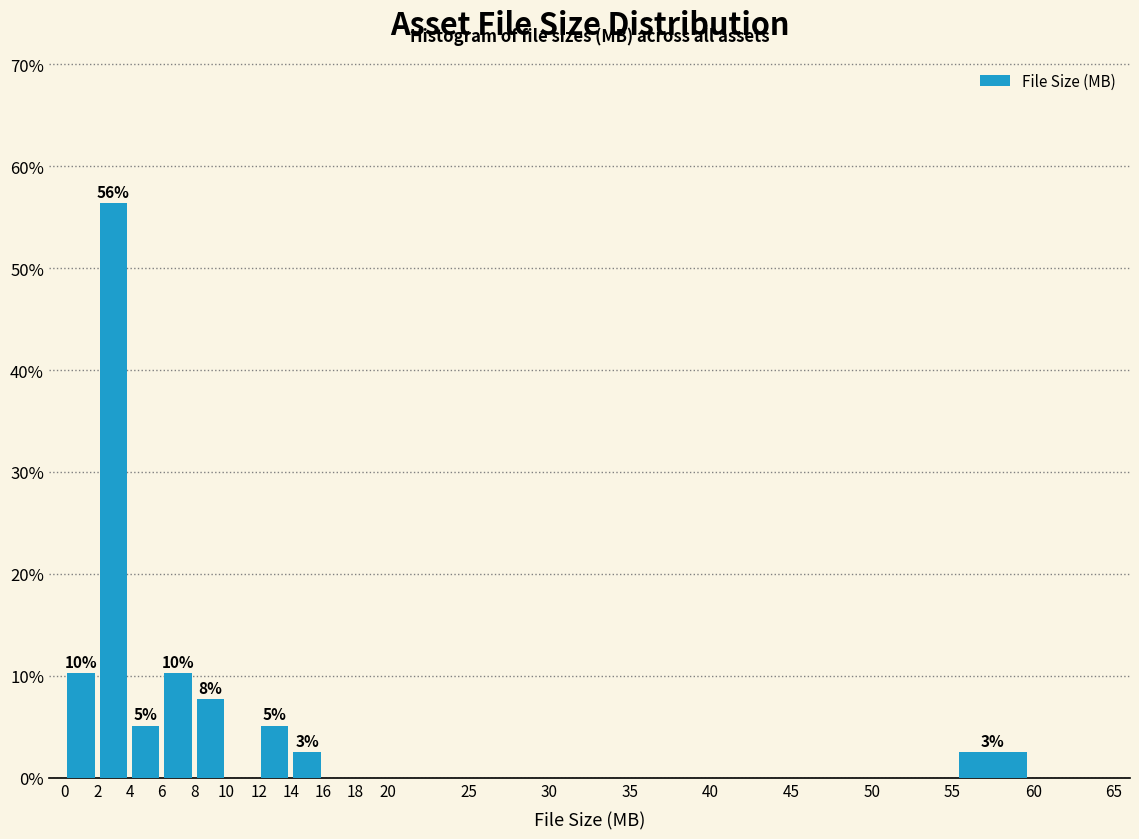

Over which range of the x-axis is the bar tallest?

2 to 4